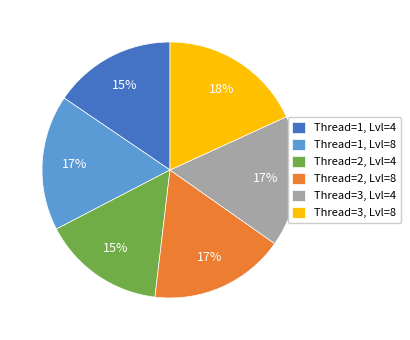

Count the number of slices in the pie.

6